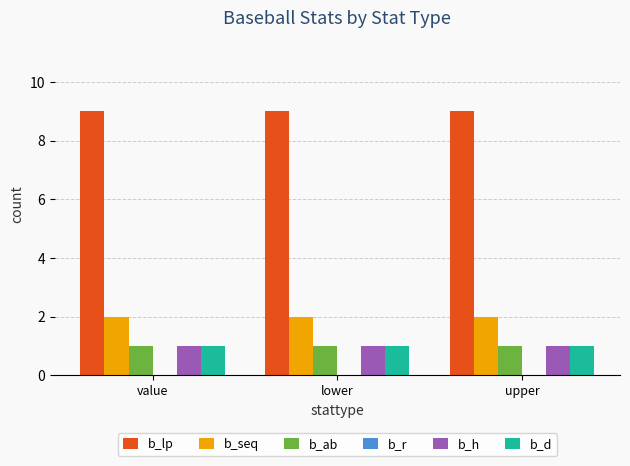

What is the difference between the highest and lowest values at value?

8